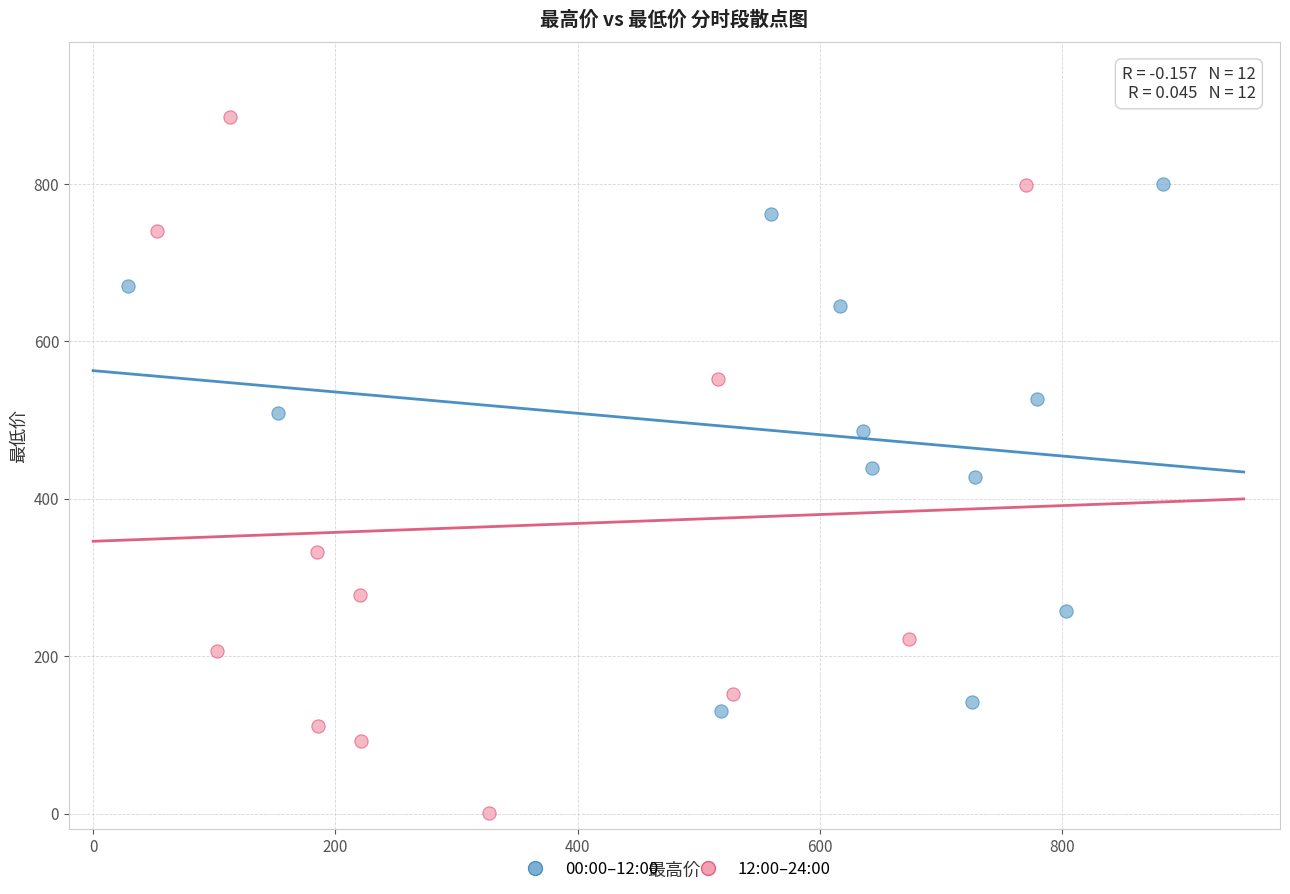

Which series reaches the maximum Y coordinate?

12:00–24:00